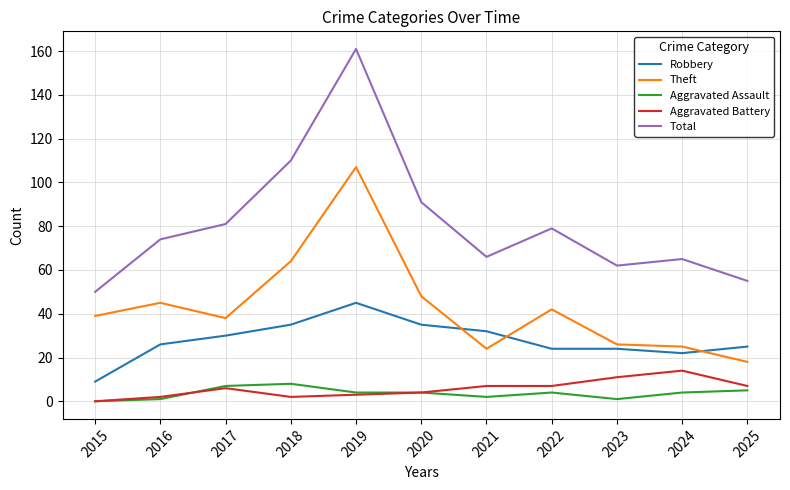

The Aggravated Battery series shows 6 at 2017. True or false?

True